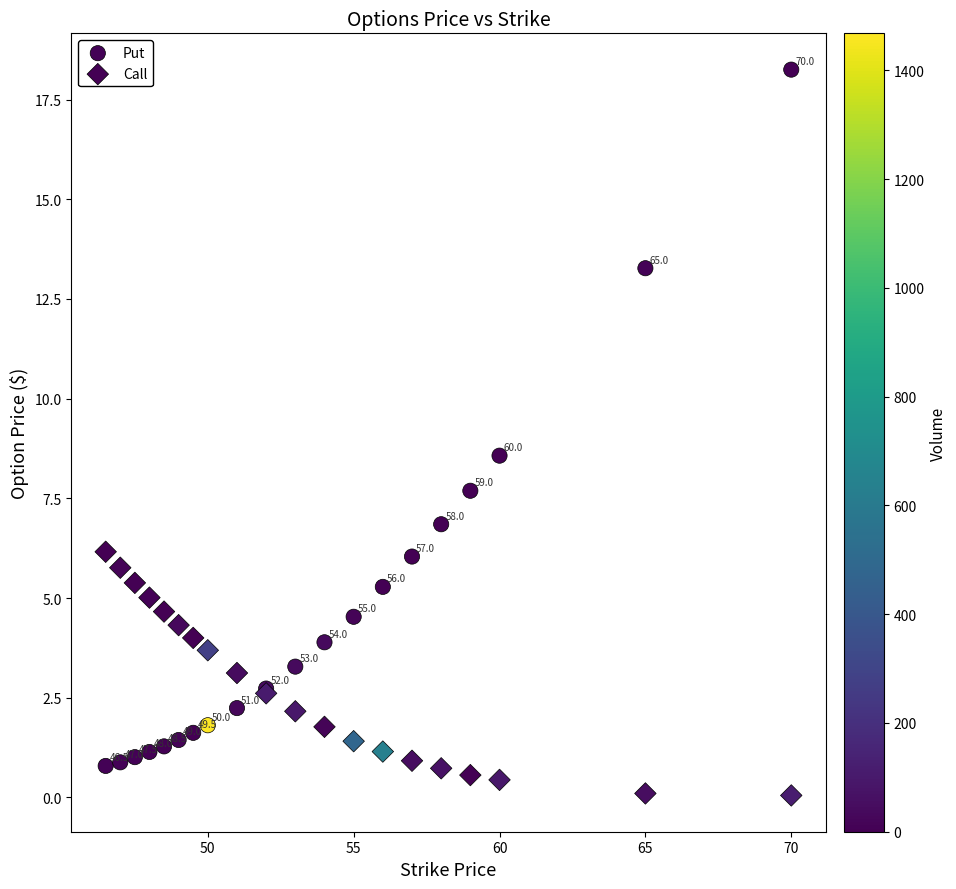

In the Call series, what Y value is closest to 3?

3.1